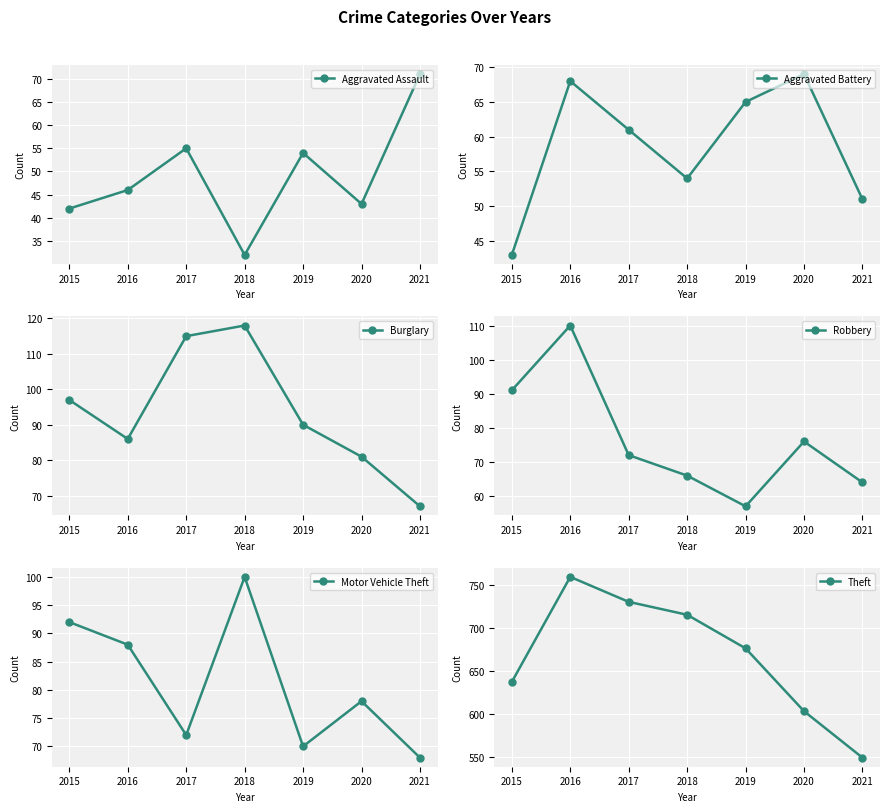

List the labels in order of Robbery value, largest first.

2016, 2015, 2020, 2017, 2018, 2021, 2019